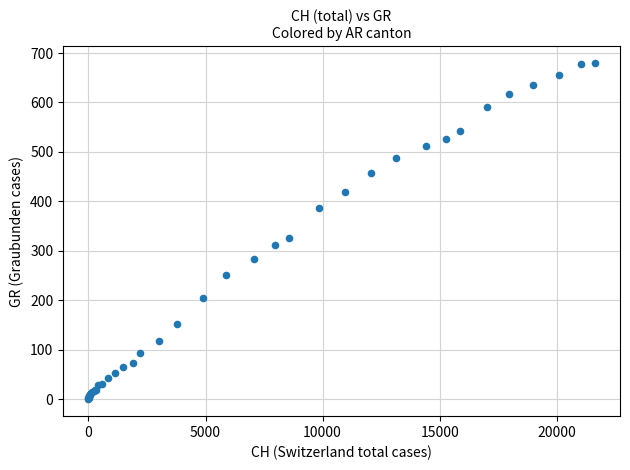

What Y value in the scatter plot is closest to 340?

327